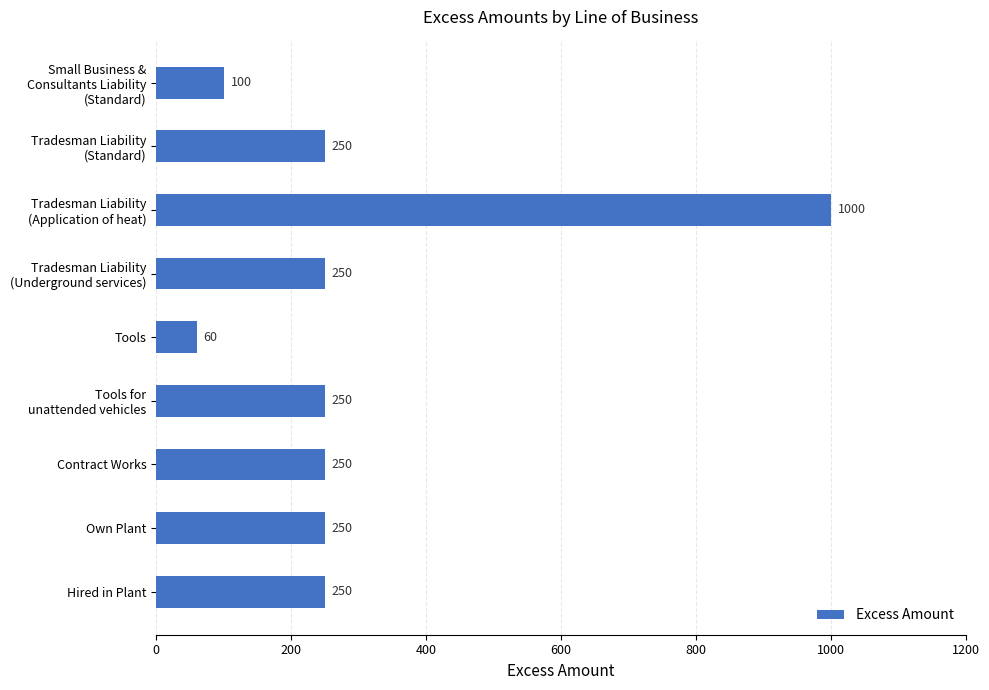

Between Hired in Plant and Tools, which is larger?

Hired in Plant